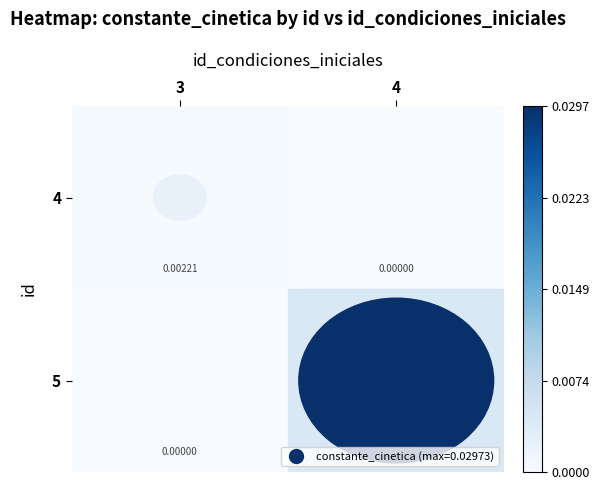

How many distinct data groups are displayed?

2